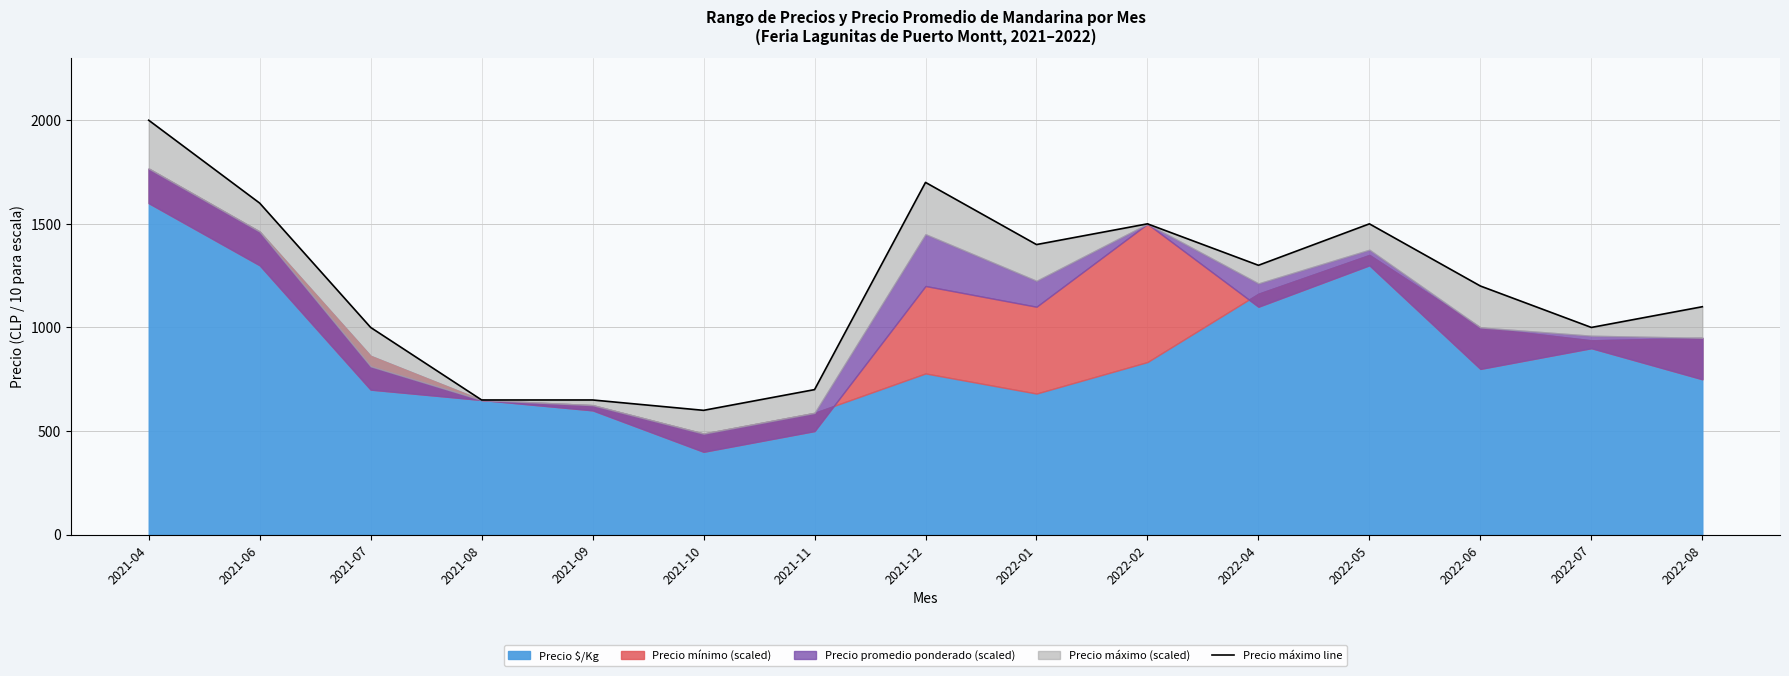

How many lines are shown in the chart?

1